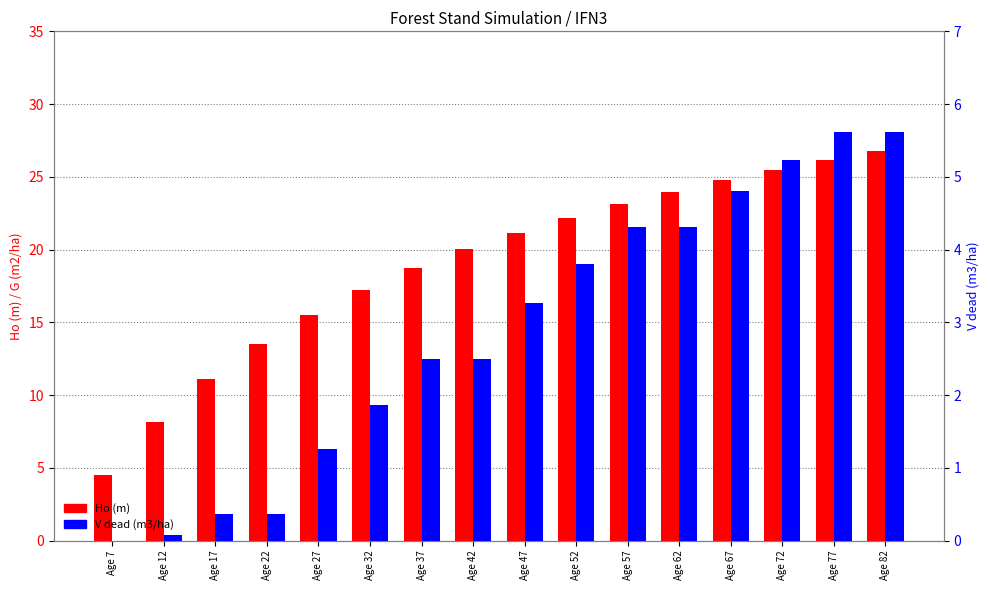

List the series in order of their peak value, highest first.

Ho (m), V dead (m3/ha)